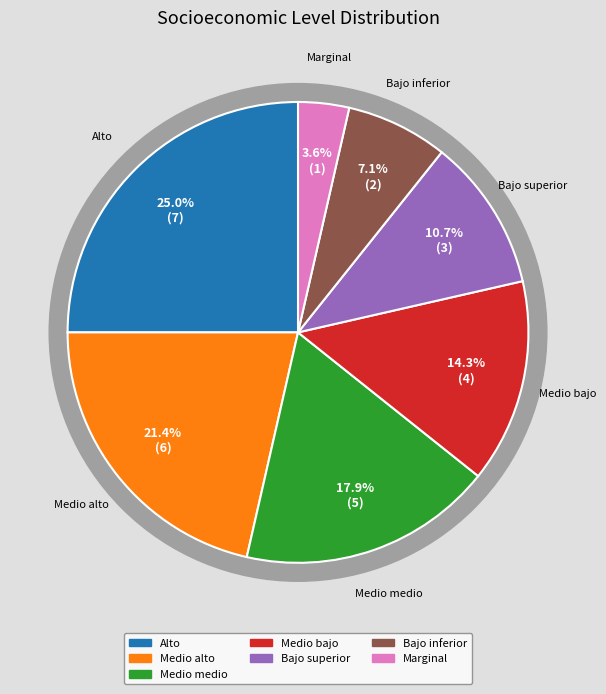

The Medio alto slice represents 21% of the pie. True or false?

True